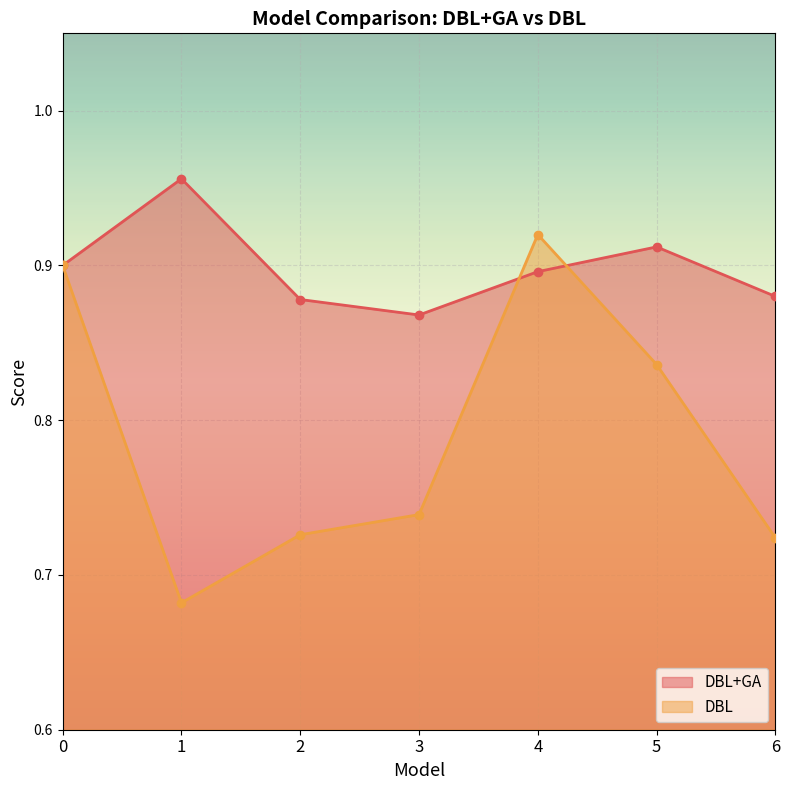

True or false: DBL+GA has a value of 0.4 at 3.

False